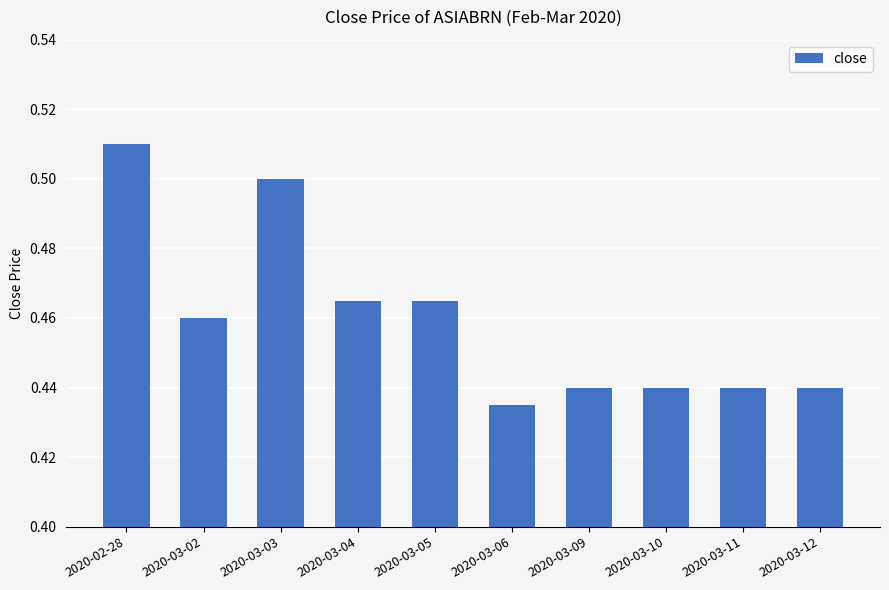

What is the sum of the values at 2020-03-09 and 2020-03-06?

0.9